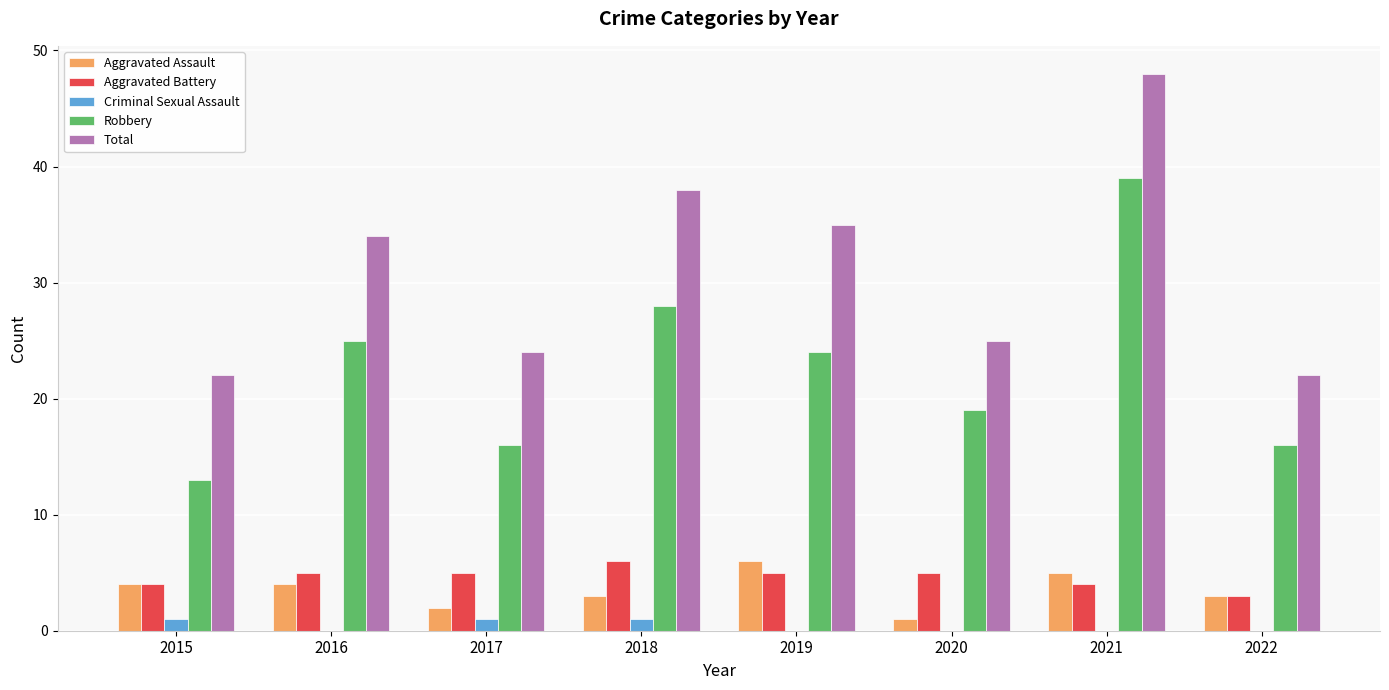

Is it true that Robbery equals 13 at 2015?

True